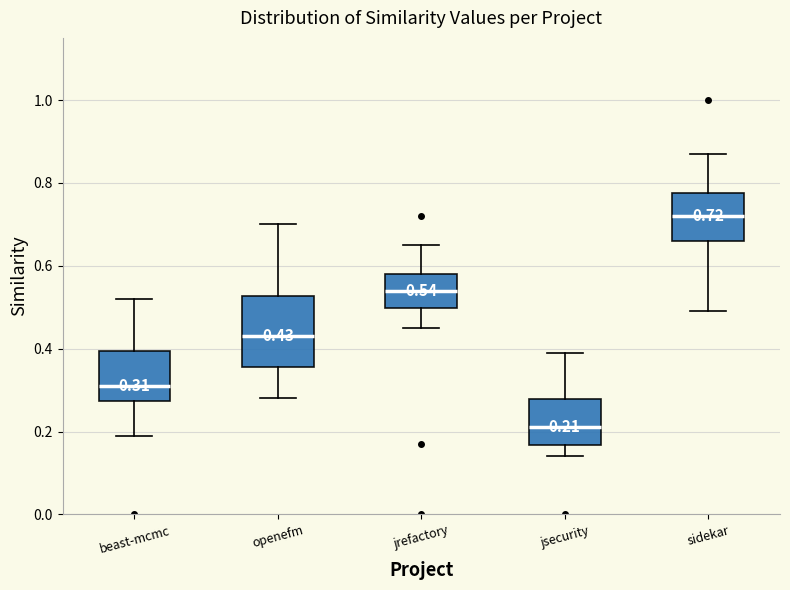

Which box is the tallest, from its lower edge to its upper edge?

openefm